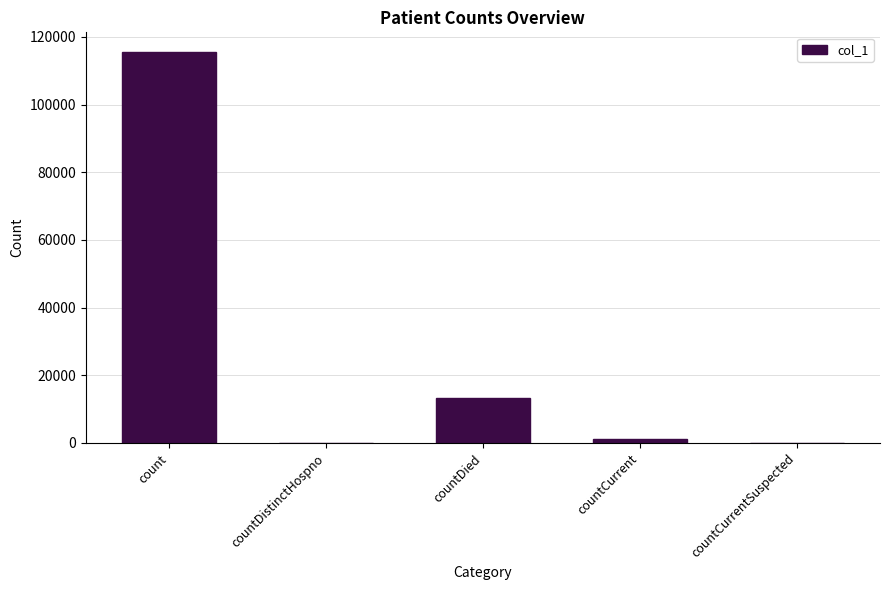

How many categories are shown in the chart?

5